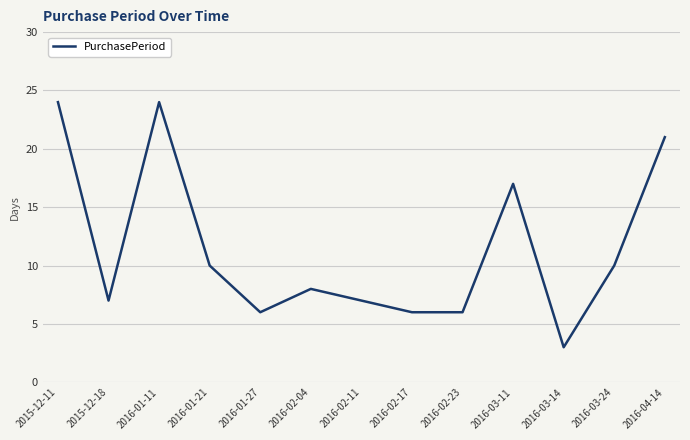

Read the value at 2016-02-11.

7